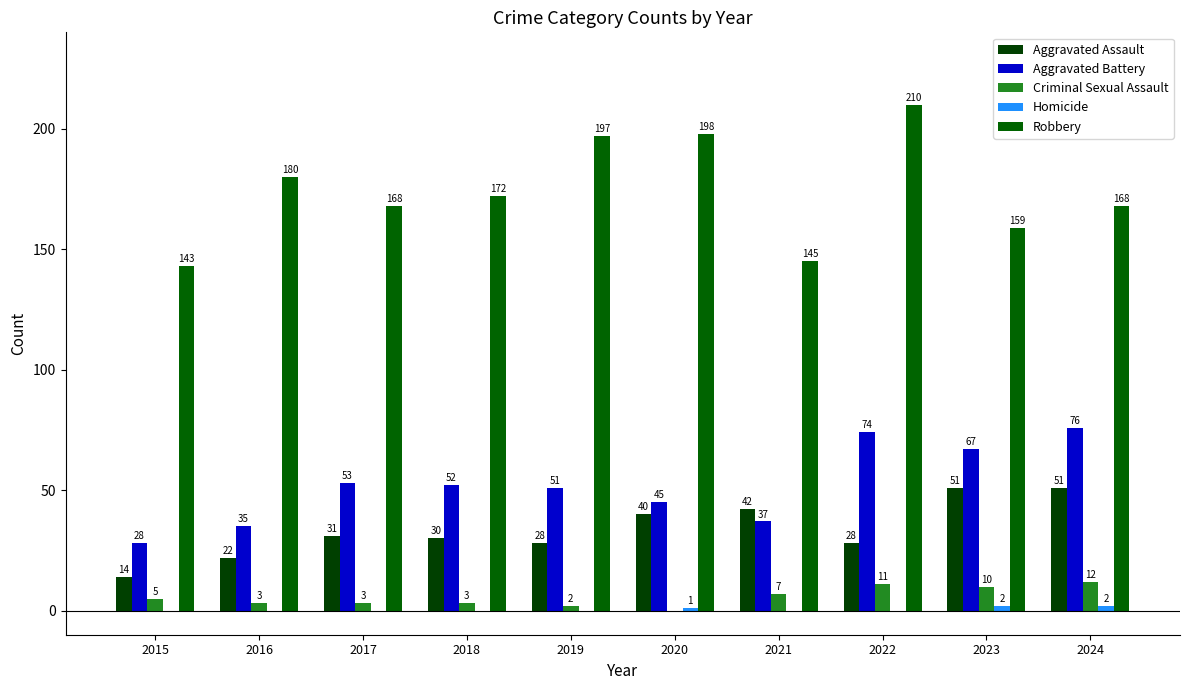

Reading right to left, transcribe all the data shown in this chart.

Aggravated Assault: 51	51	28	42	40	28	30	31	22	14
Aggravated Battery: 76	67	74	37	45	51	52	53	35	28
Criminal Sexual Assault: 12	10	11	7	0	2	3	3	3	5
Homicide: 2	2	0	0	1	0	0	0	0	0
Robbery: 168	159	210	145	198	197	172	168	180	143